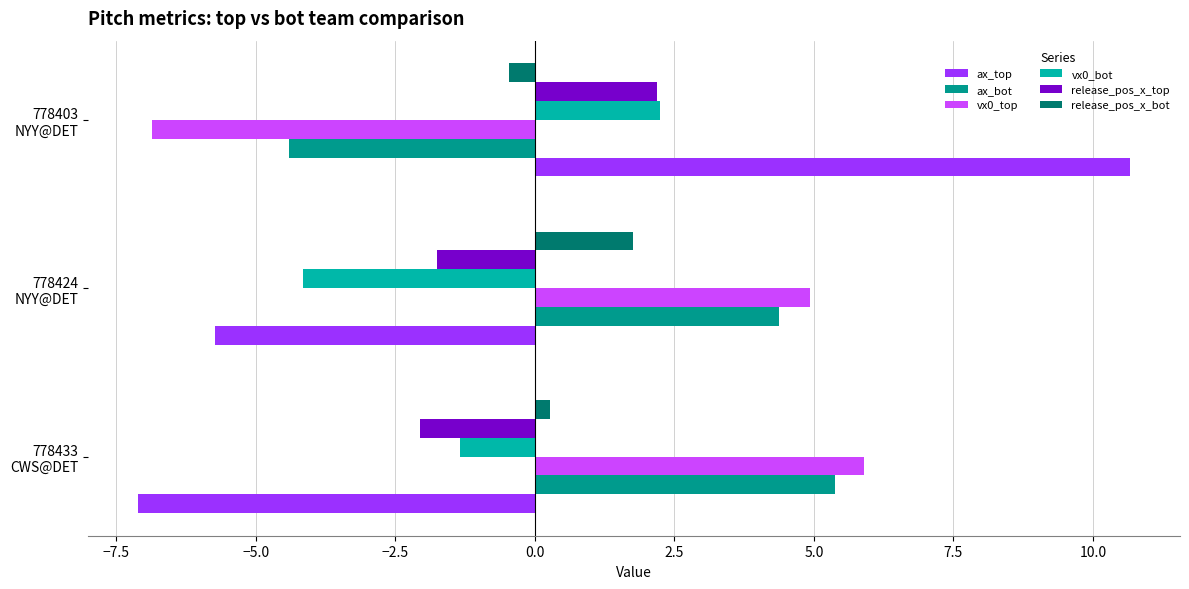

What is the sum of all ax_top values?

-2.2